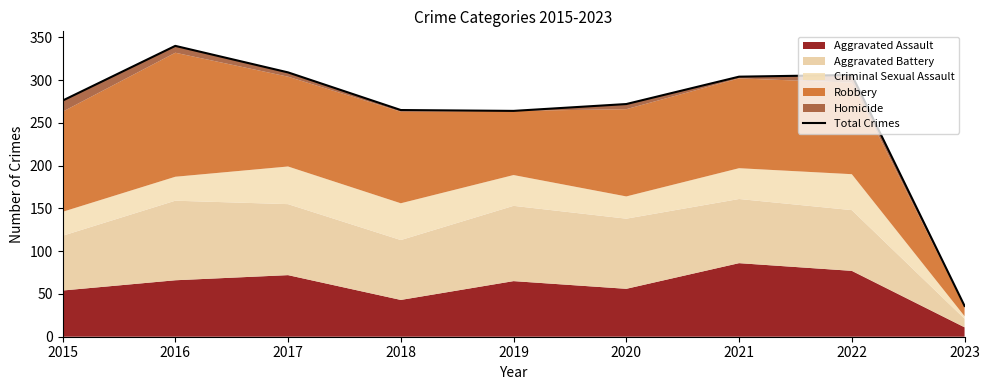

What is the change in value from 2017 to 2018?

-44